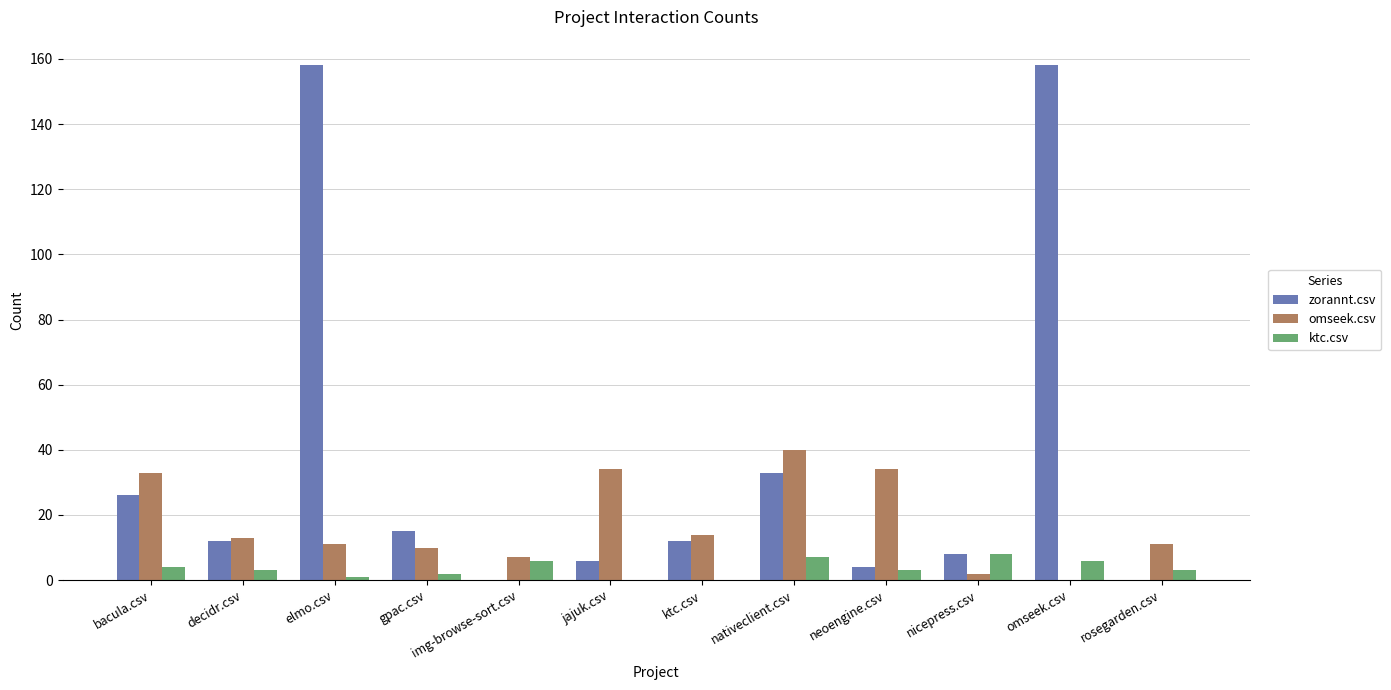

How many distinct data groups are displayed?

3